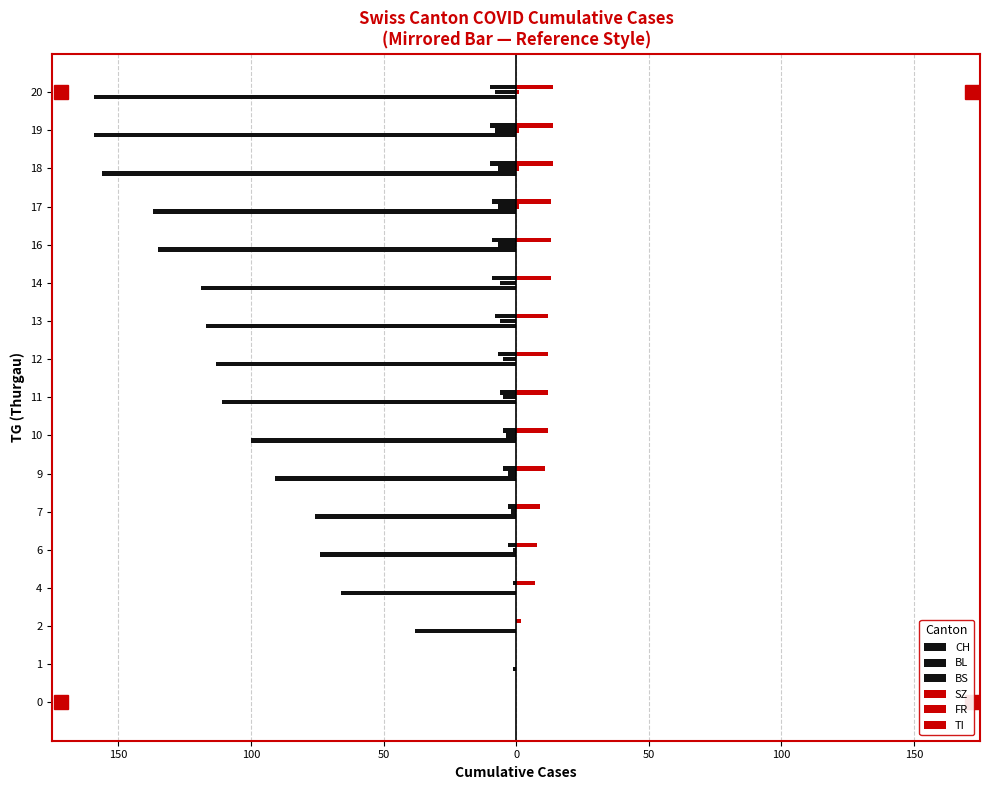

Between 11 and 16, which is larger?

11